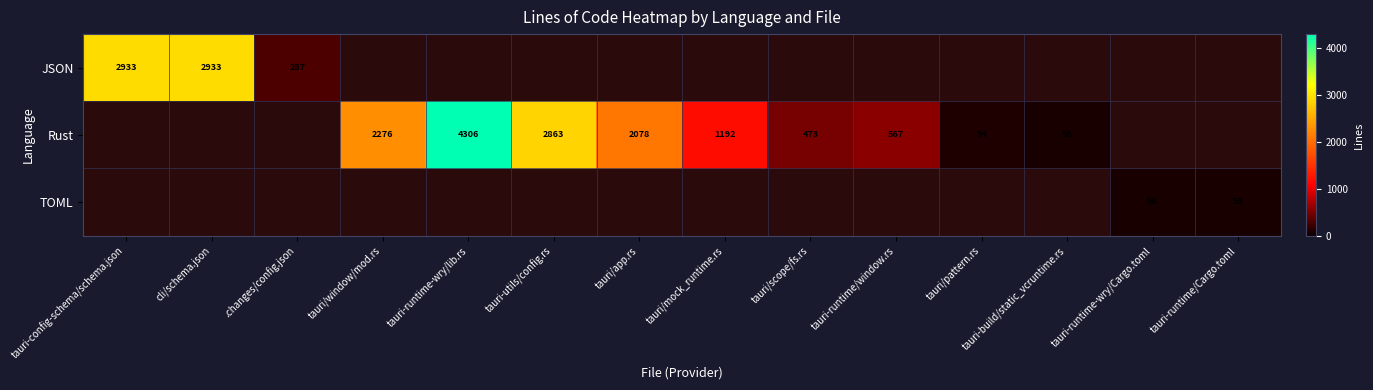

The value of Rust at tauri/scope/fs.rs is 473. True or false?

True